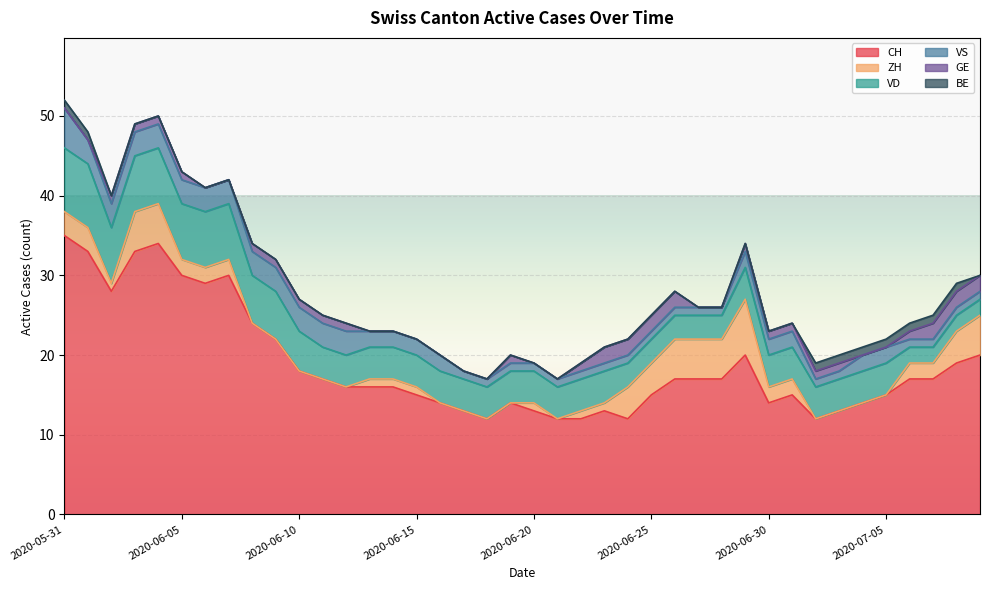

What is the difference between the GE values at 2020-06-10 and 2020-06-23?

1